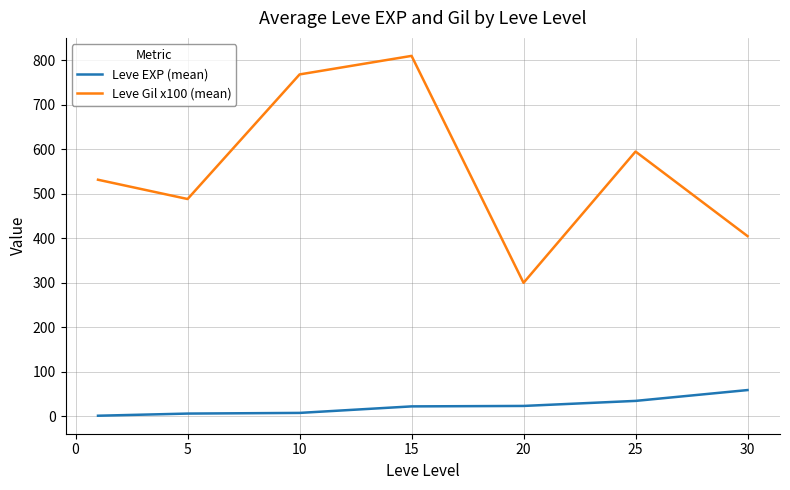

What is the difference between the maximum and second lowest values in the Leve Gil x100 (mean) series?

405.0